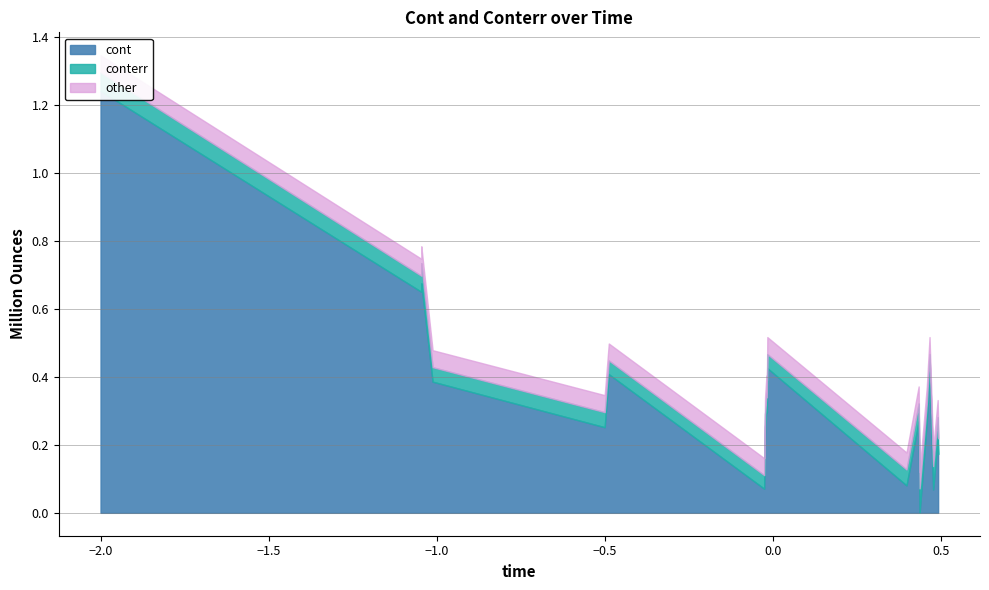

Does the chart have visible grid lines?

Yes